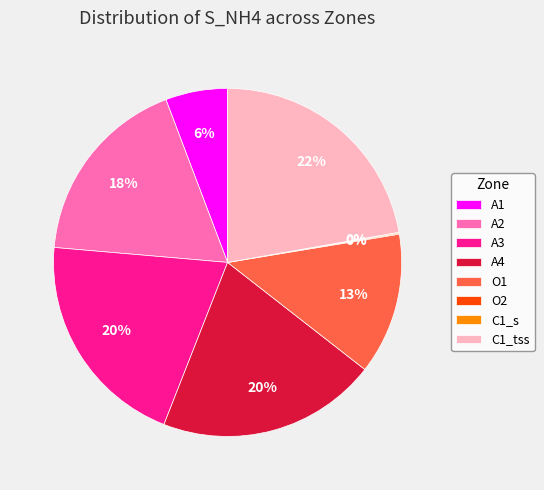

Which category has the biggest portion of the pie?

C1_tss